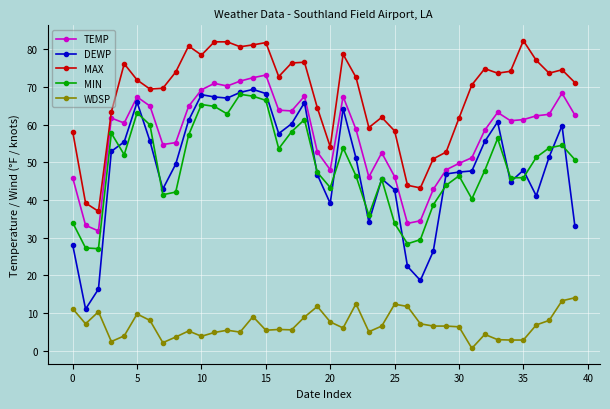

Count the number of data series in this chart.

5